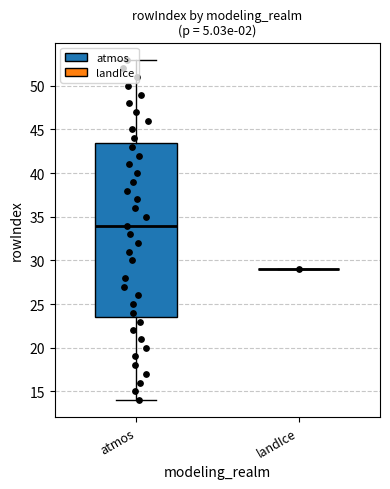

Between atmos and atmos, which is larger?

atmos